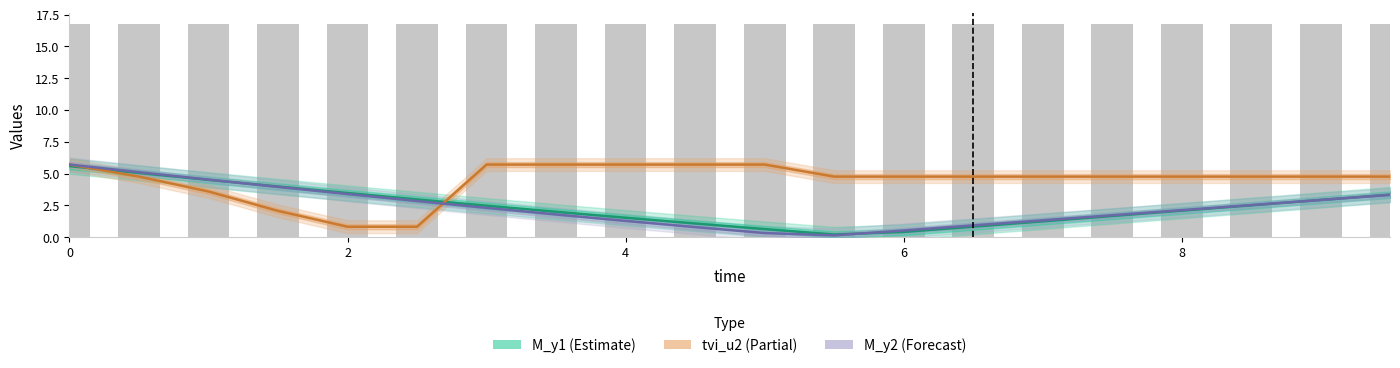

What are all the series names shown in the legend?

M_y1, tvi_u2, M_y2